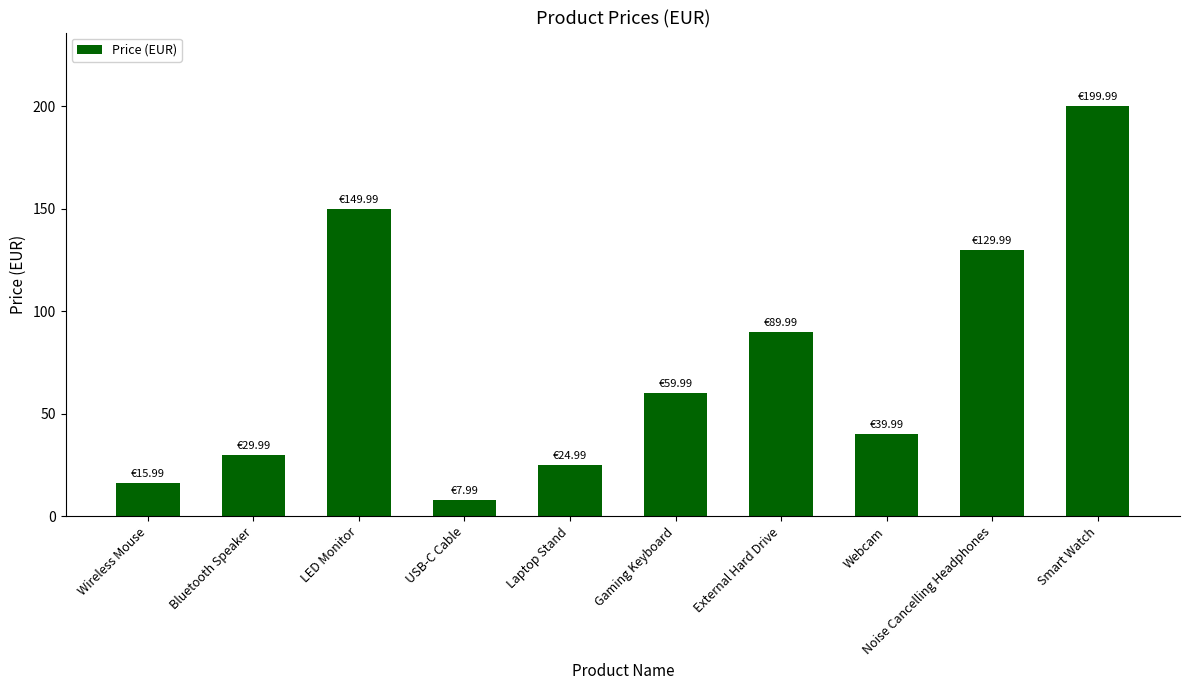

Is it true that the value at LED Monitor is 150.0?

True